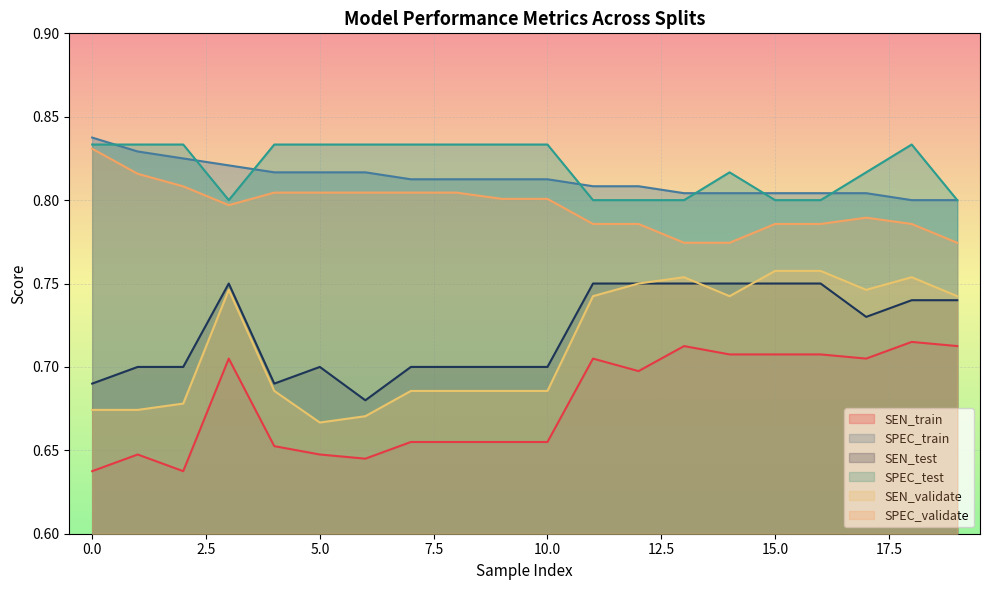

What is the total value across all series at 0.0?

4.5